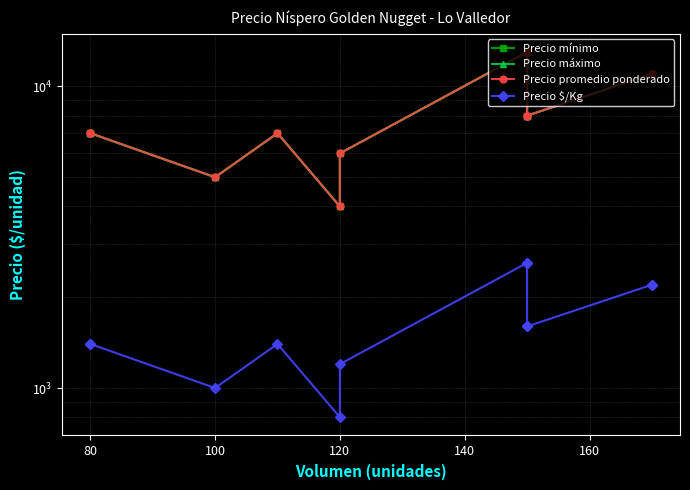

What is the maximum value for Precio mínimo?

13000